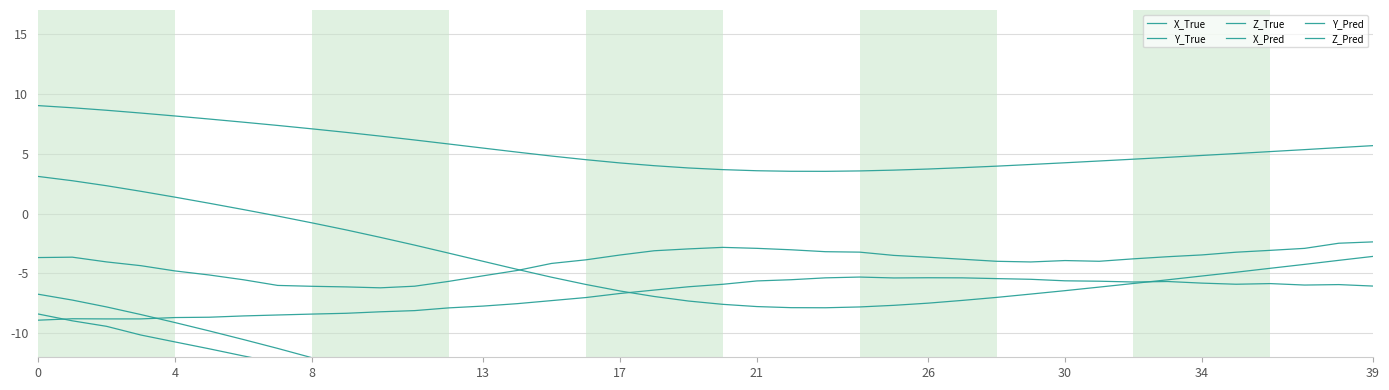

Which series has the largest range (max minus min)?

X_True